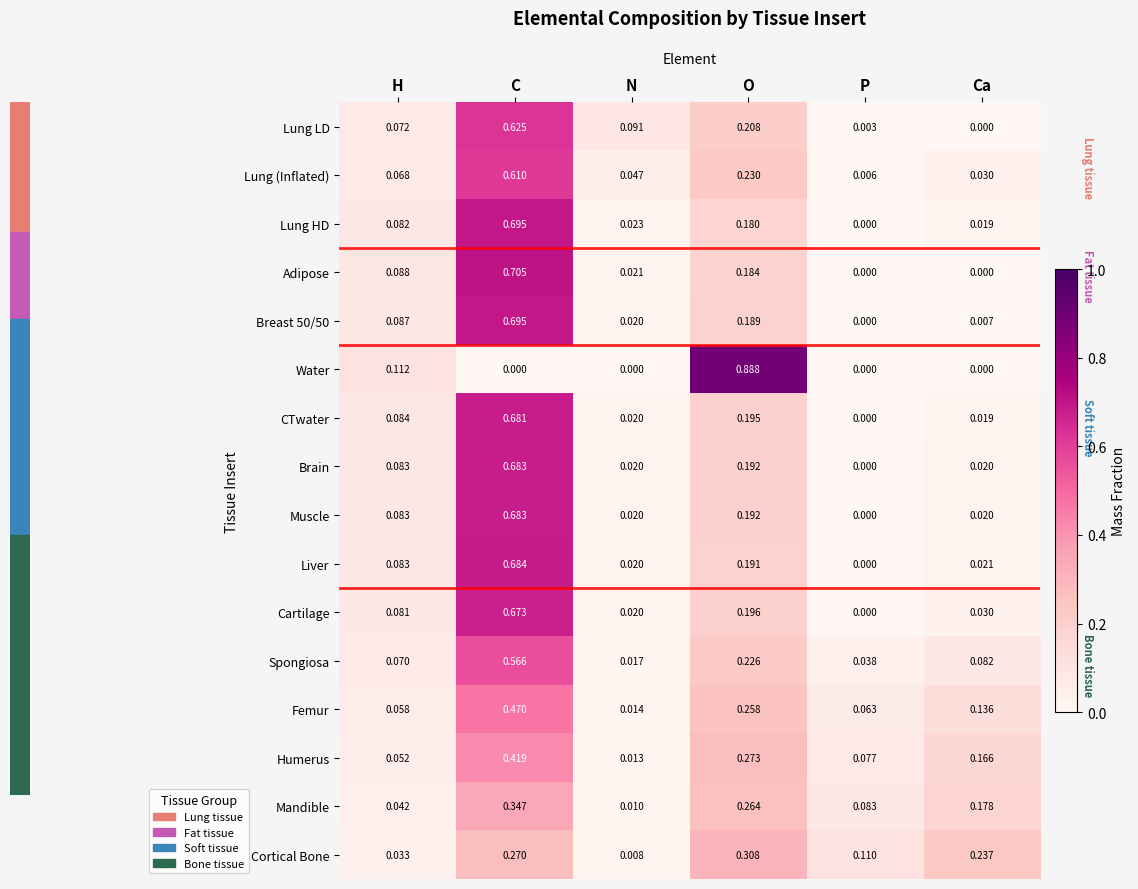

List the labels in order of Lung HD value, smallest first.

P, Ca, N, H, O, C